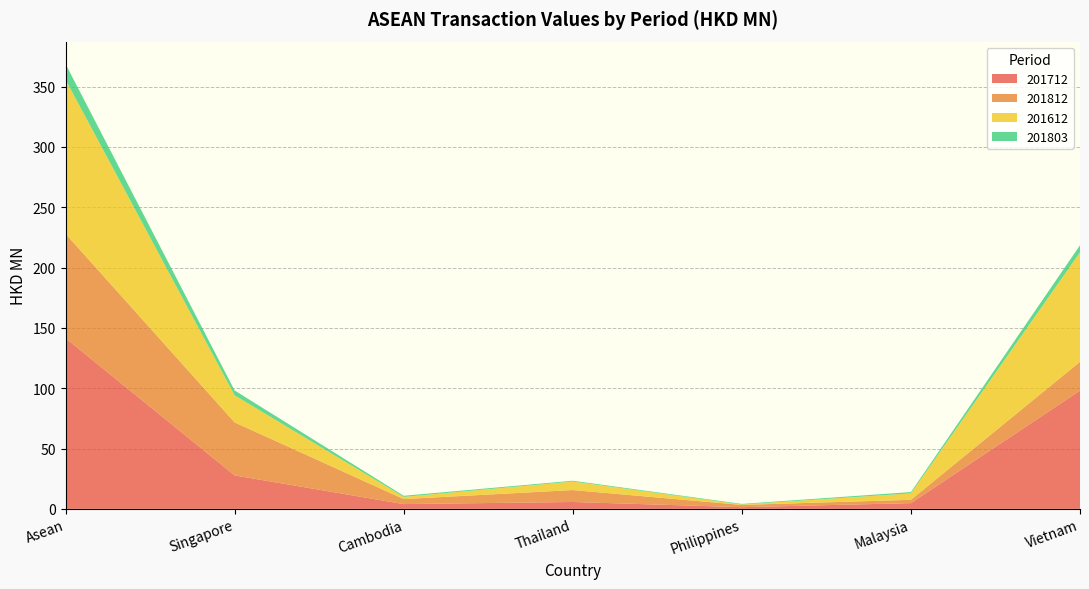

Reading right to left, what are all the values shown in this chart?

201712: Vietnam=98.0	Malaysia=4.7	Philippines=1.4	Thailand=5.7	Cambodia=4.0	Singapore=27.7	Asean=141.5
201812: Vietnam=23.9	Malaysia=2.8	Philippines=1.9	Thailand=9.9	Cambodia=4.2	Singapore=44.0	Asean=86.5
201612: Vietnam=90.8	Malaysia=5.3	Philippines=0.3	Thailand=7.0	Cambodia=1.9	Singapore=22.4	Asean=127.8
201803: Vietnam=5.9	Malaysia=1.1	Philippines=0.5	Thailand=0.7	Cambodia=0.9	Singapore=4.0	Asean=13.0